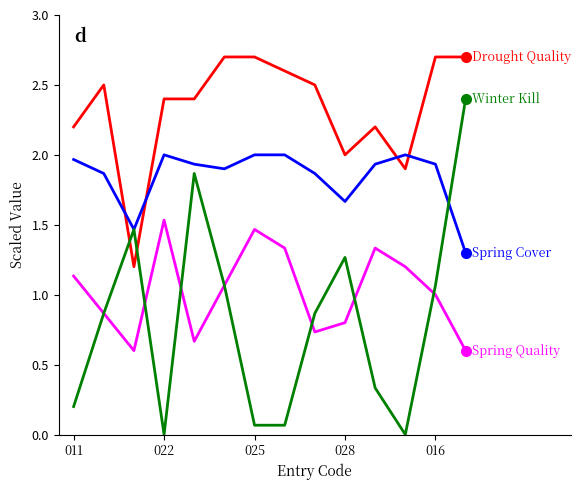

What is the greatest value displayed?

2.7